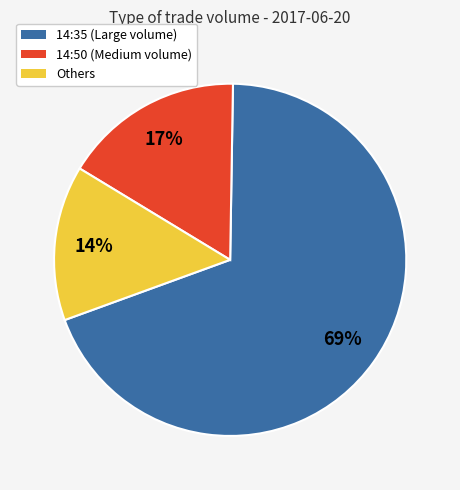

What is the largest slice in the pie chart?

14:35 (Large volume)